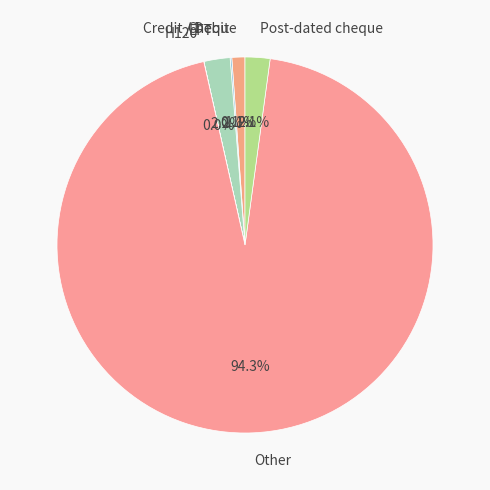

What percentage is NOT represented by Post-dated cheque?

97.9%